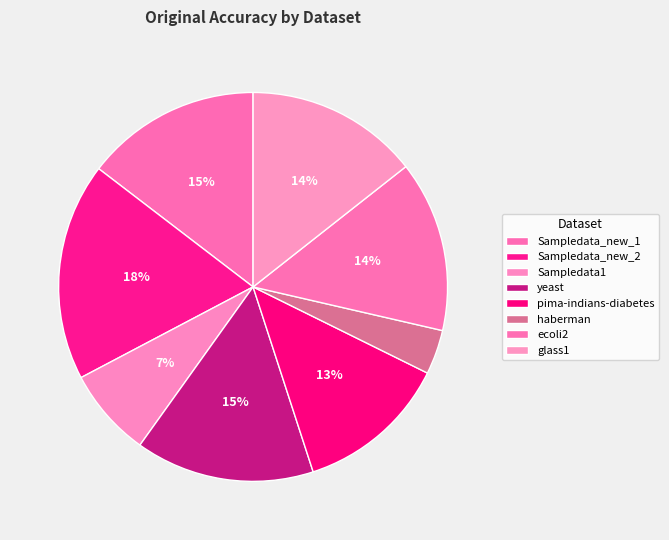

What percentage do Sampledata_new_1 and pima-indians-diabetes together represent?

27.3%